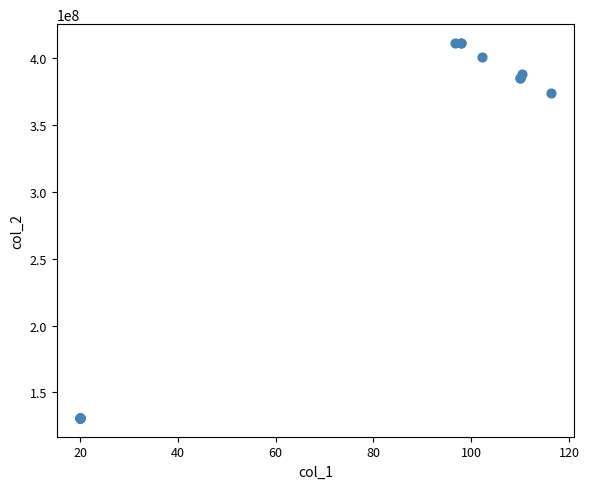

What Y value in the scatter plot is closest to 271068760?

373737830.2